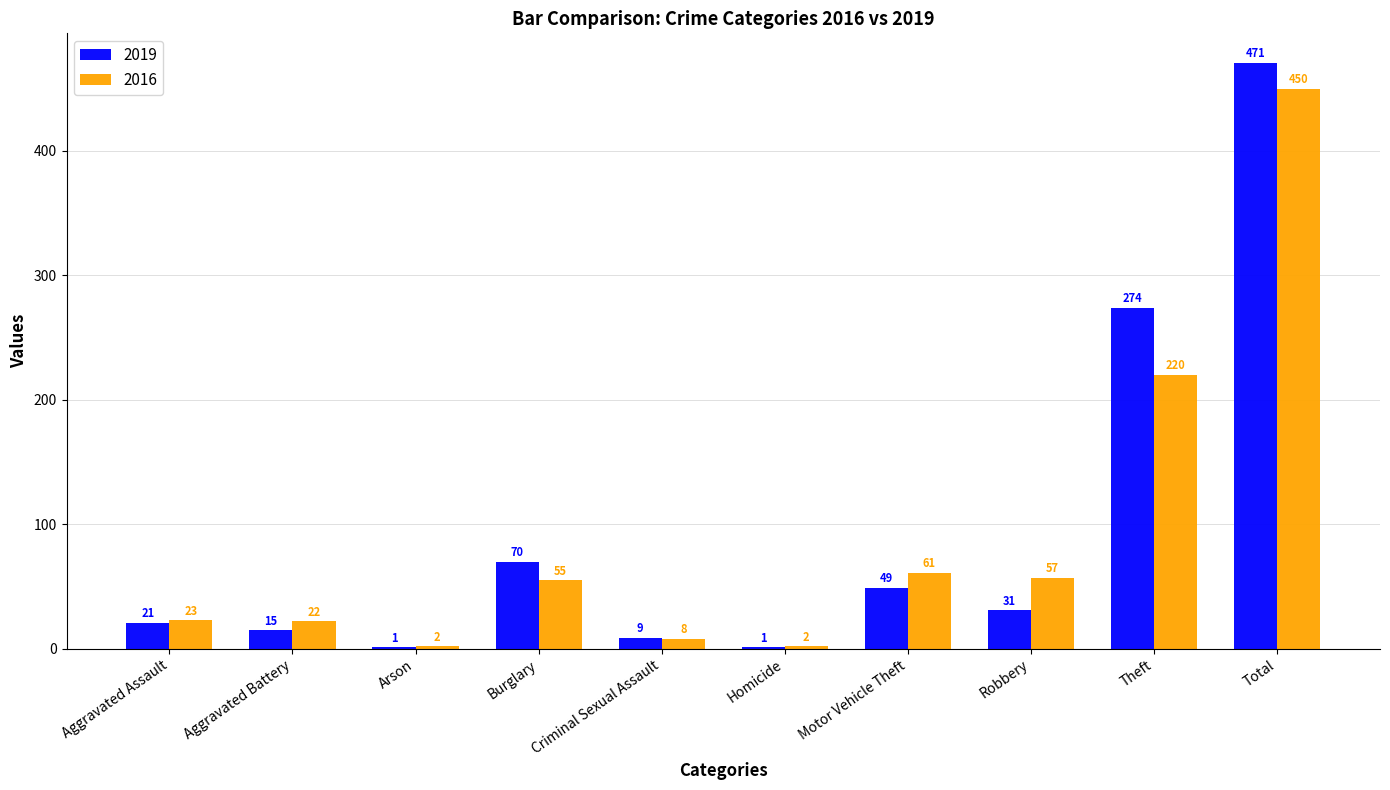

What is the average value of the 2016 series?

90